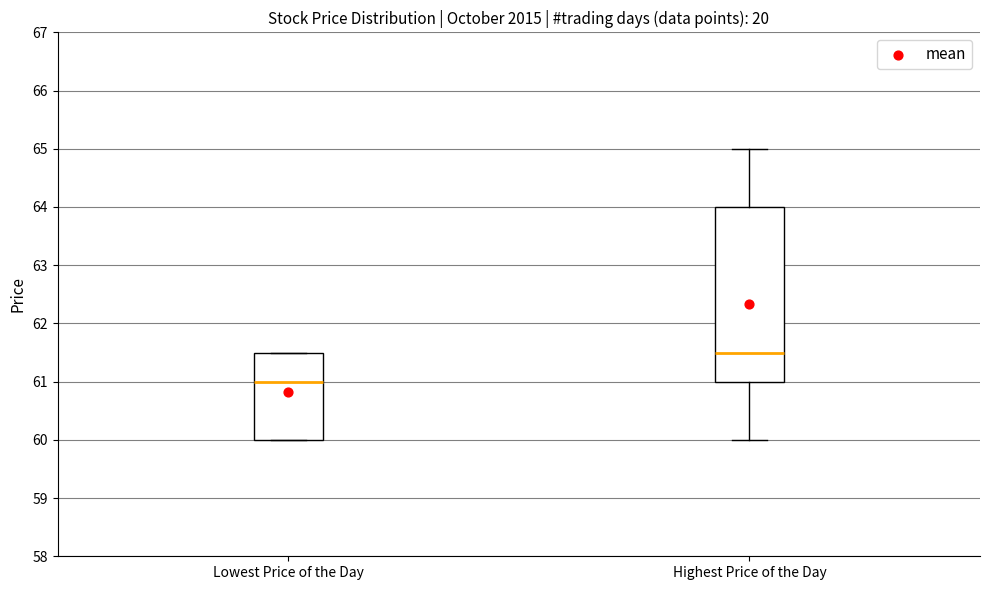

Which box is the tallest, from its lower edge to its upper edge?

Highest Price of the Day